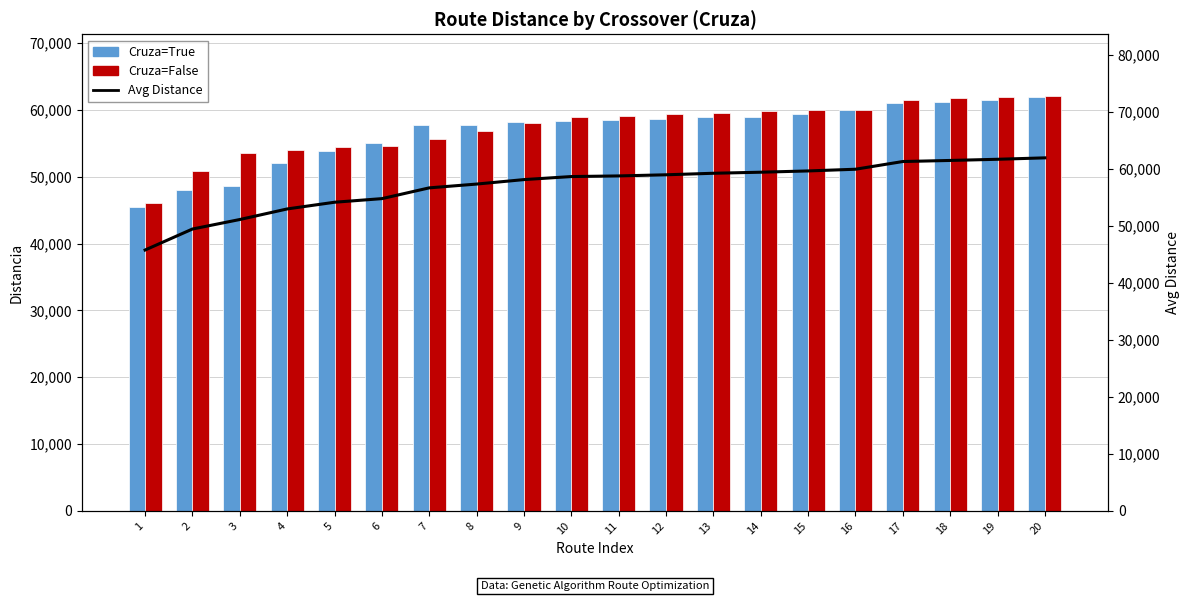

List the series in order of their peak value, highest first.

Cruza=False, Avg Distance, Cruza=True